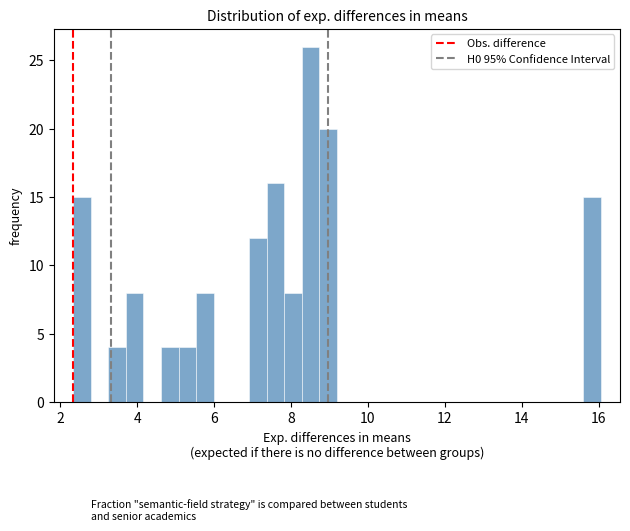

Read against the x-axis, roughly where is the centre of the tallest bar?

8.6